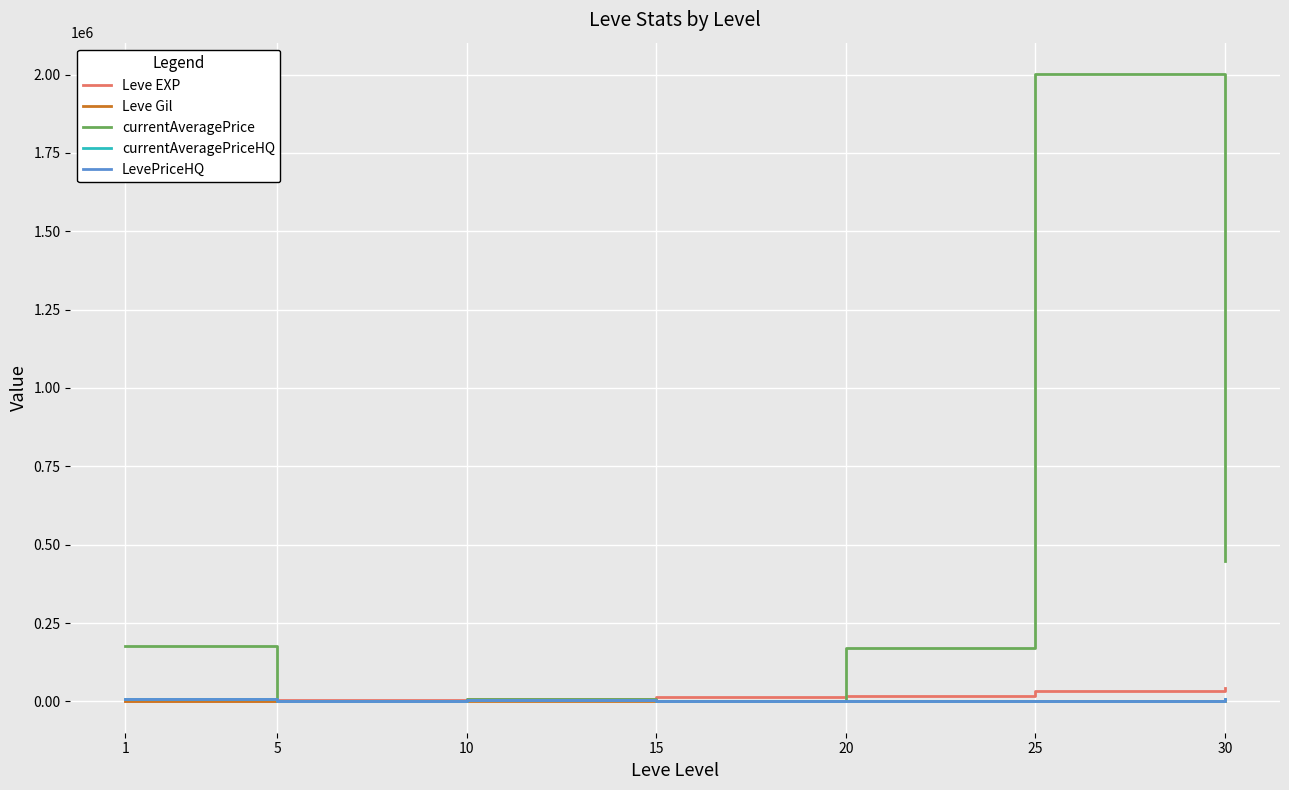

True or false: currentAveragePriceHQ has more than 0 interior local peaks.

True